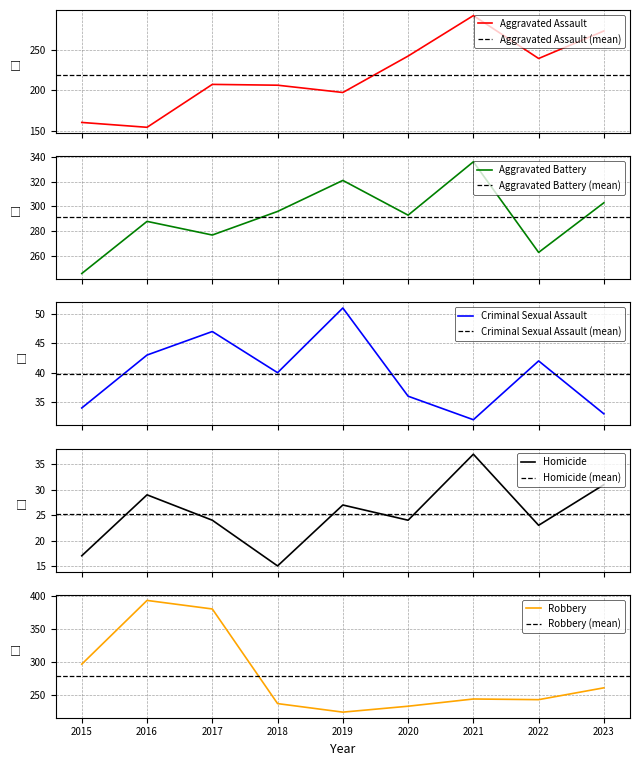

Reading right to left, extract all data points from this chart.

Aggravated Assault: 2023=273	2022=239	2021=292	2020=242	2019=197	2018=206	2017=207	2016=154	2015=160
Aggravated Battery: 2023=303	2022=263	2021=336	2020=293	2019=321	2018=296	2017=277	2016=288	2015=246
Criminal Sexual Assault: 2023=33	2022=42	2021=32	2020=36	2019=51	2018=40	2017=47	2016=43	2015=34
Homicide: 2023=31	2022=23	2021=37	2020=24	2019=27	2018=15	2017=24	2016=29	2015=17
Robbery: 2023=261	2022=243	2021=244	2020=233	2019=224	2018=237	2017=381	2016=394	2015=297